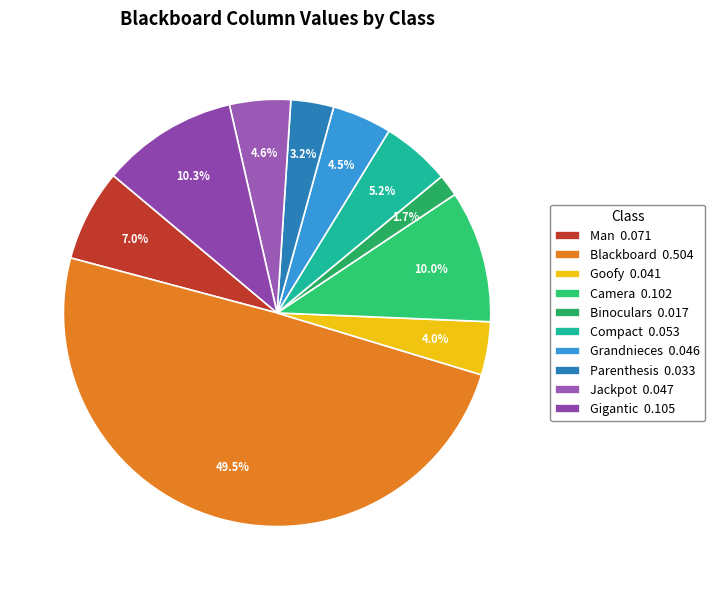

Is it true that Binoculars is 2% of the pie?

True